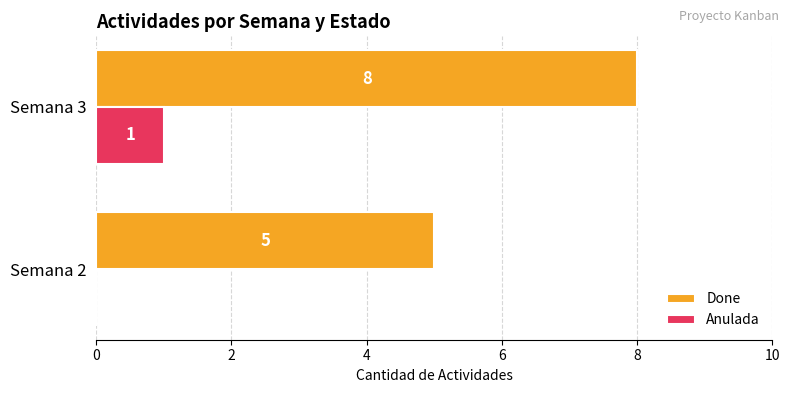

Is the value of Done at Semana 3 greater than the value of Anulada at Semana 2?

Yes